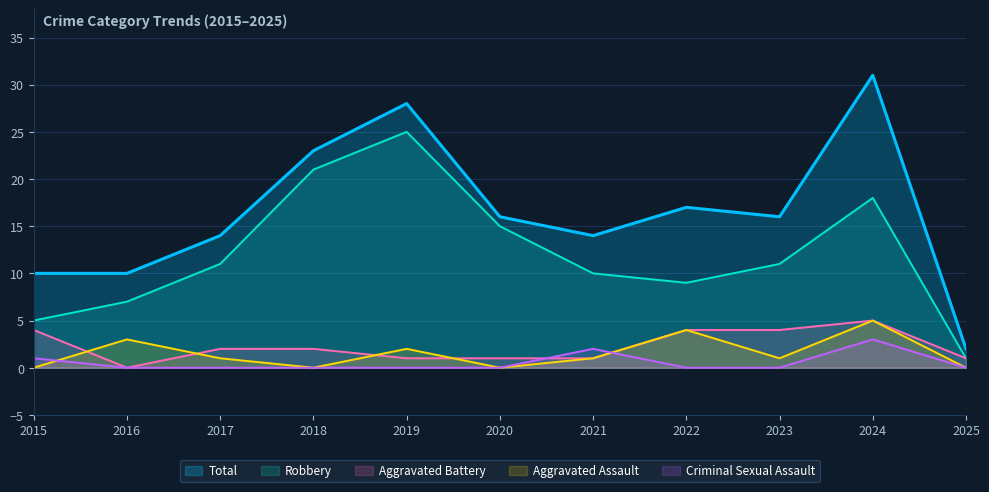

How many interior local peaks does the Total series have?

3